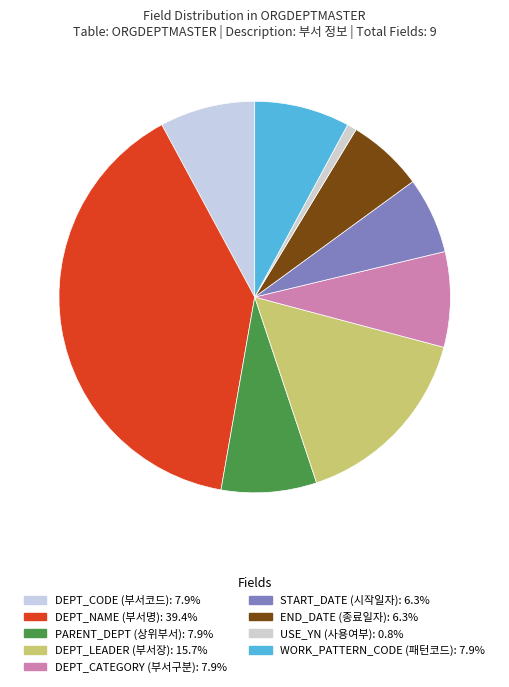

Count the number of slices in the pie.

9